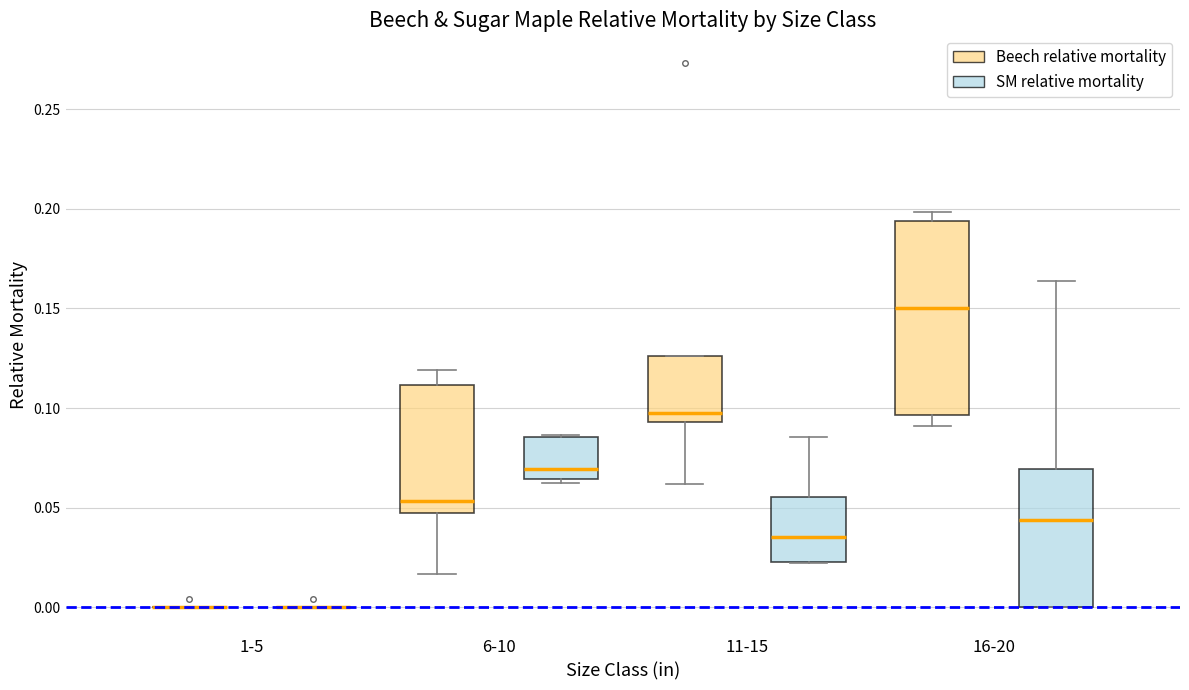

Comparing the boxes themselves (not the whiskers), which one is the tallest?

16-20 (Beech relative mortality)